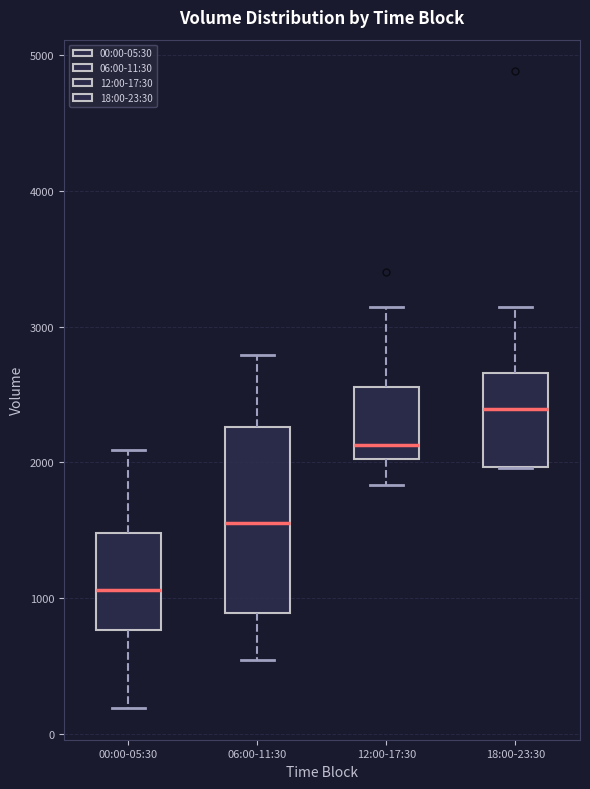

Where does the median line of the box for 00:00-05:30 sit on the y-axis? The values are not printed on the chart, so give them approximately, as read against the axis.

1100